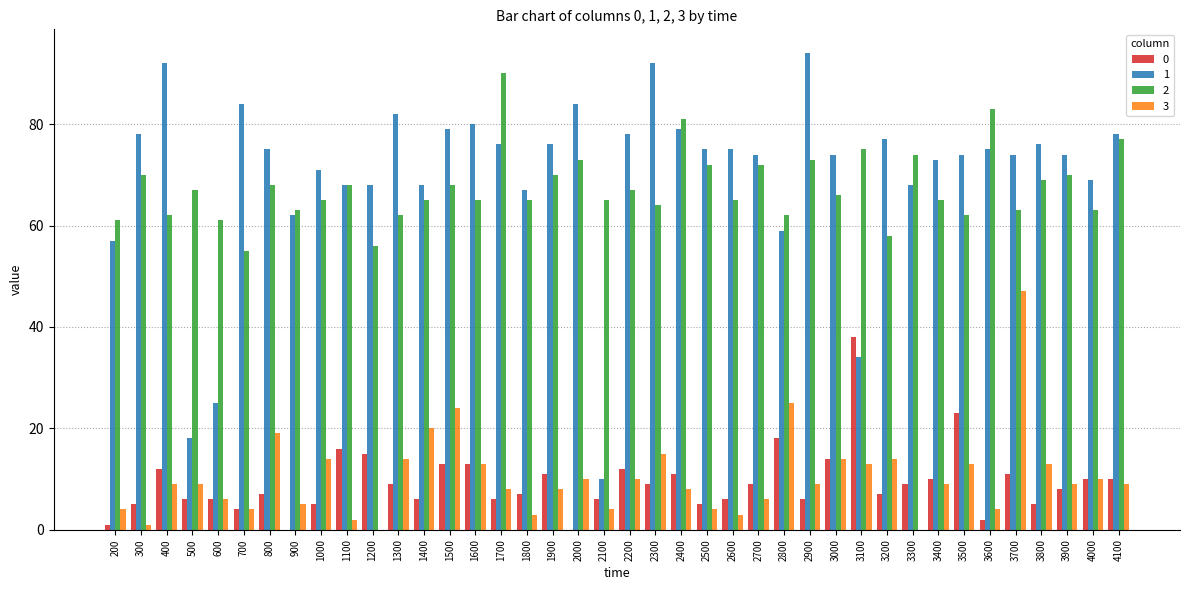

What are all the series names shown in the legend?

0, 1, 2, 3